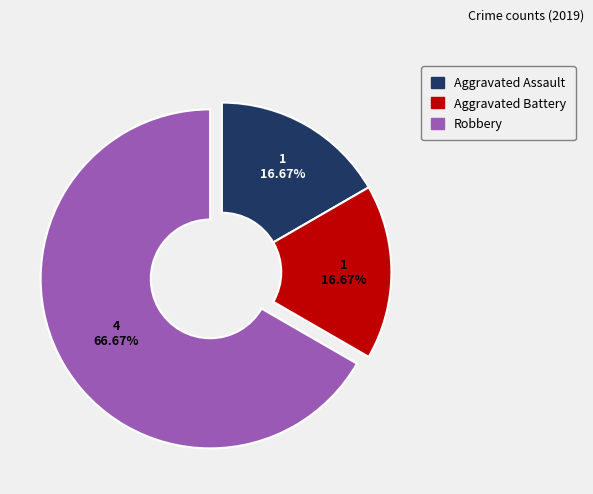

Which slice is the largest?

Robbery